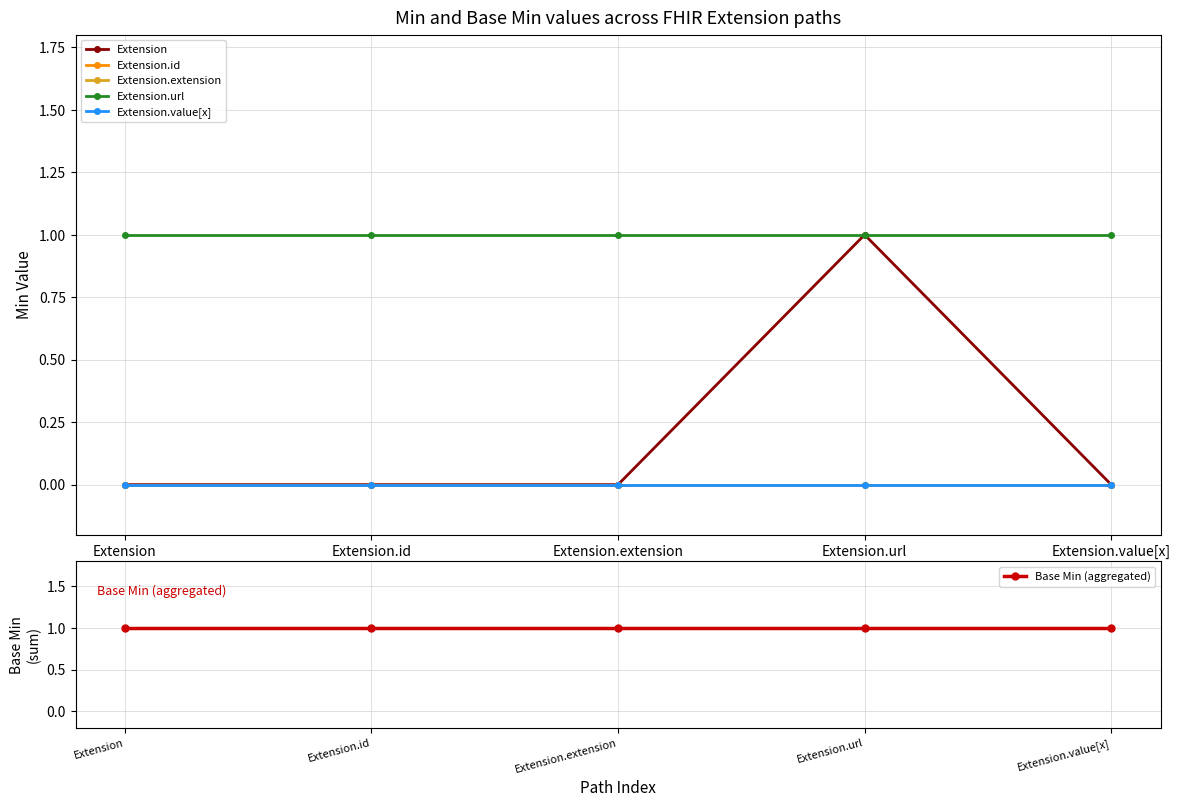

Is the value of Base Min (aggregated) at Extension.id greater than the value of Extension.extension at Extension.value[x]?

Yes